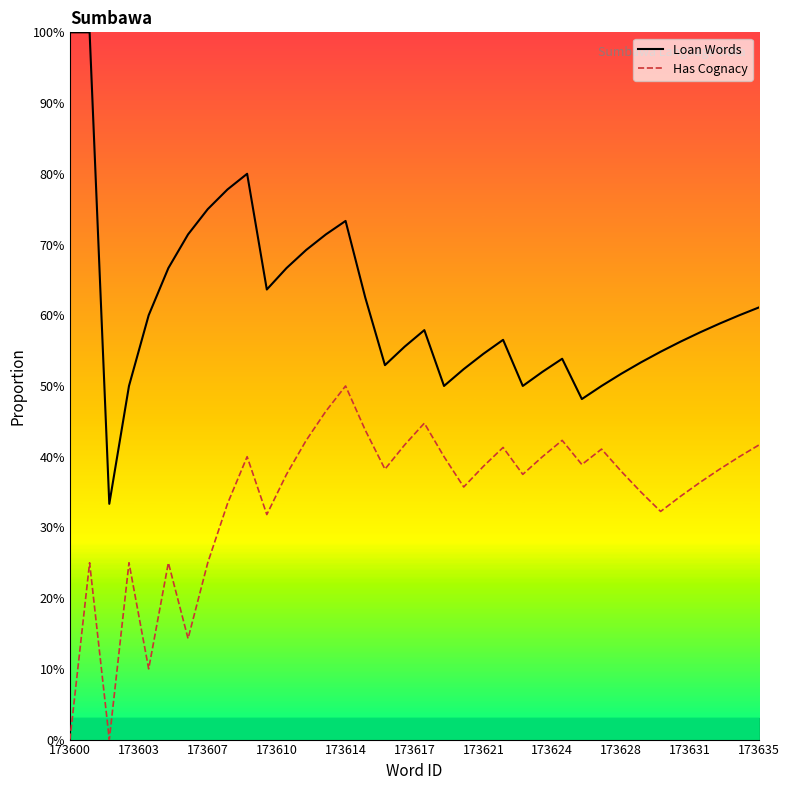

At how many categories does at least one series exceed 57?

19